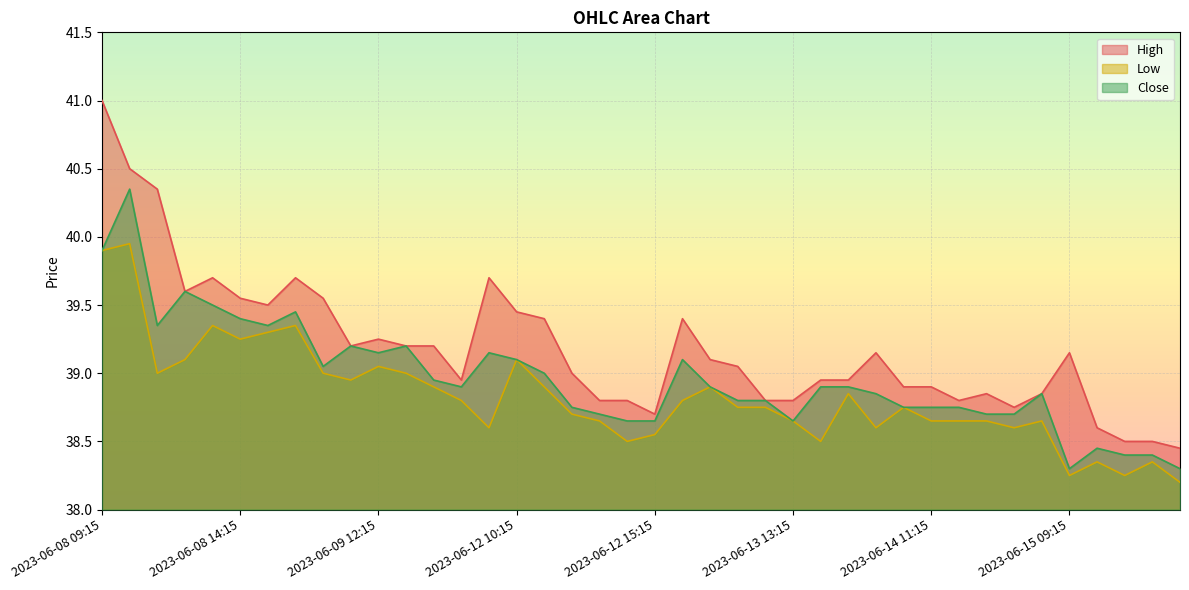

The Close series shows 38.6 at 2023-06-12 15:15. True or false?

True